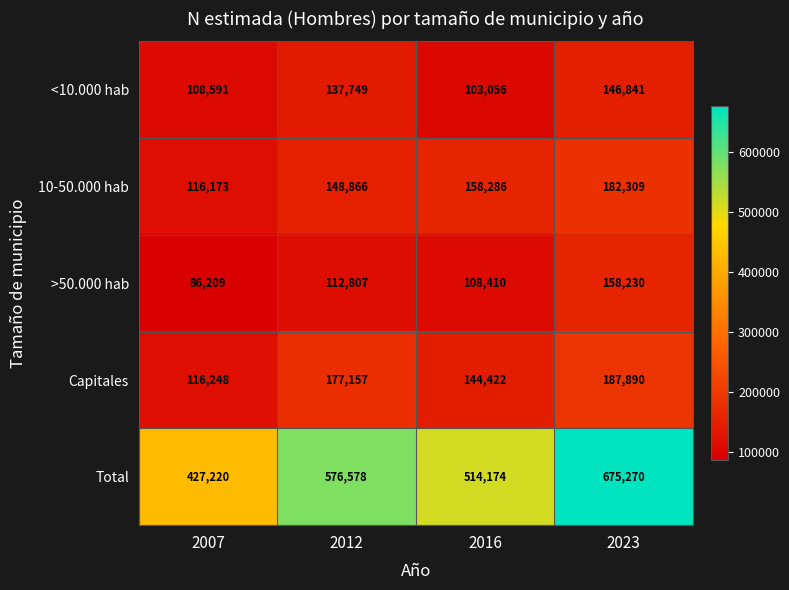

At 2012, list the series in order from largest to smallest.

Total, Capitales, 10-50.000 hab, <10.000 hab, >50.000 hab